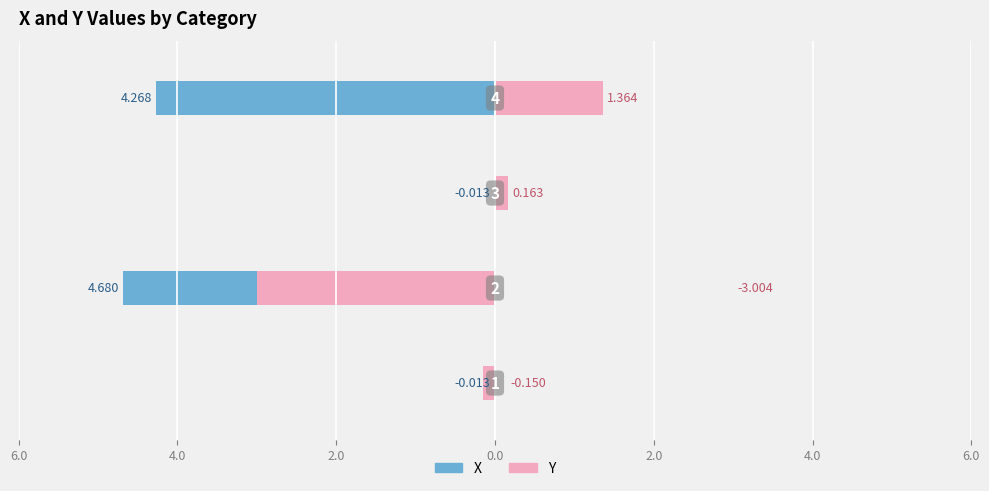

How many positive values does the Y series have?

2